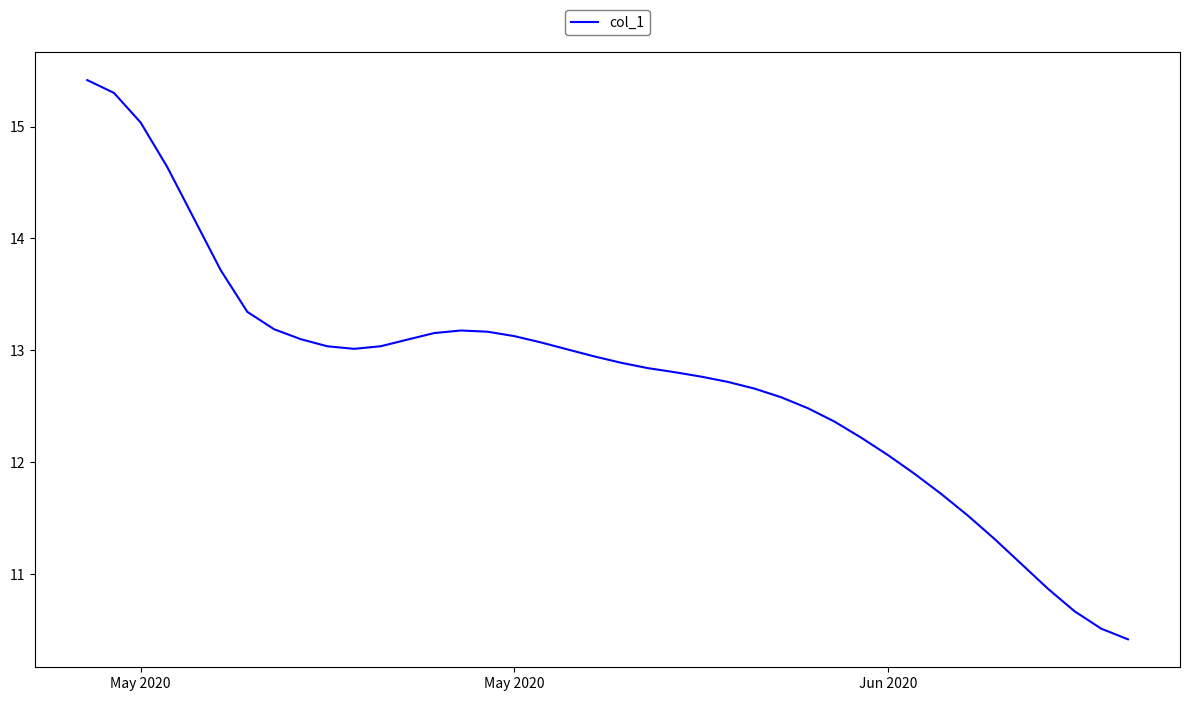

What is the greatest value displayed?

15.4